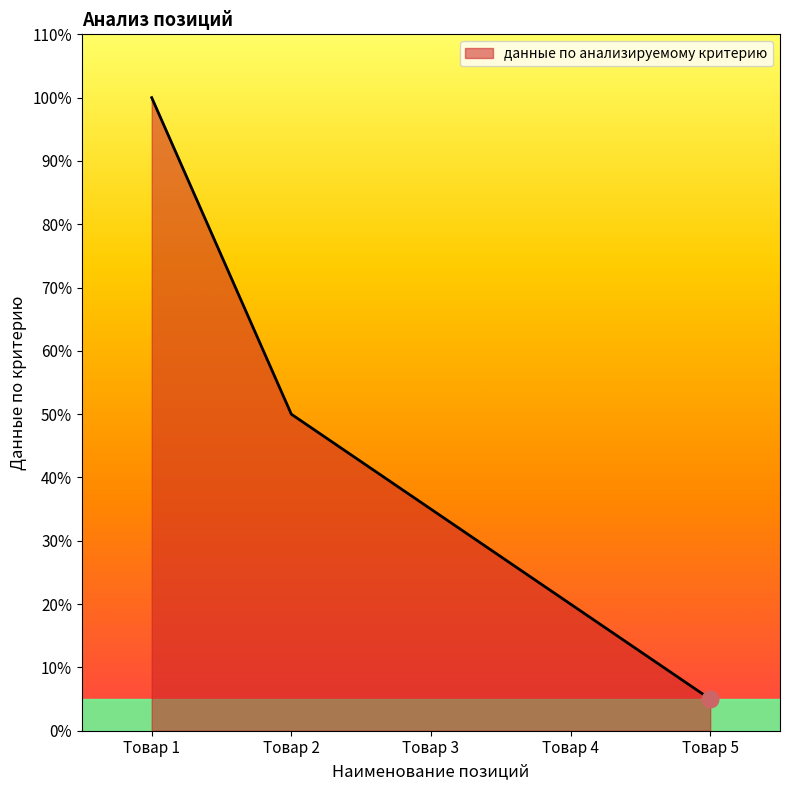

What is the difference between the maximum and minimum values?

95